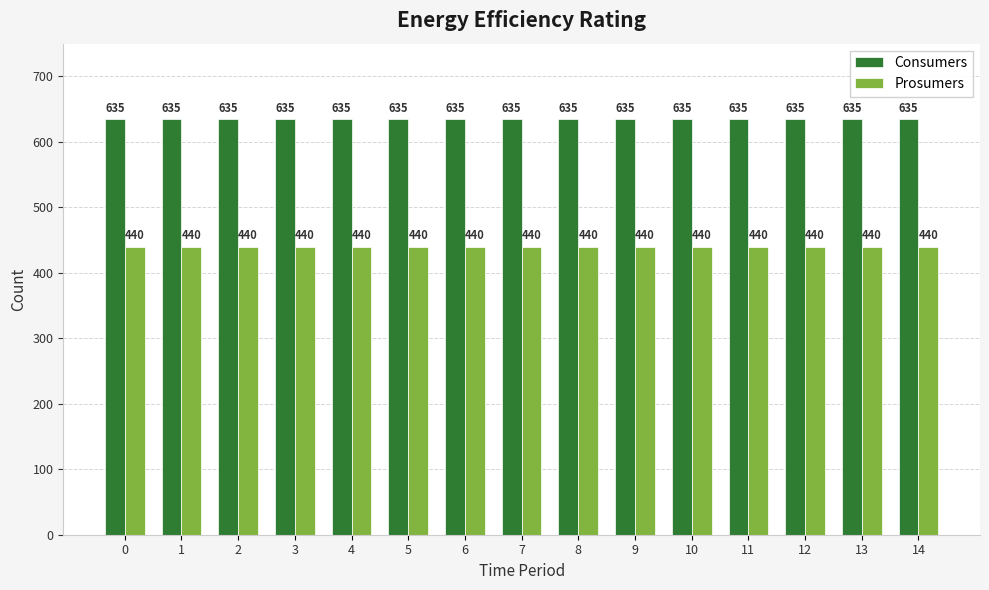

Rank the series at 11 from highest to lowest value.

Consumers, Prosumers